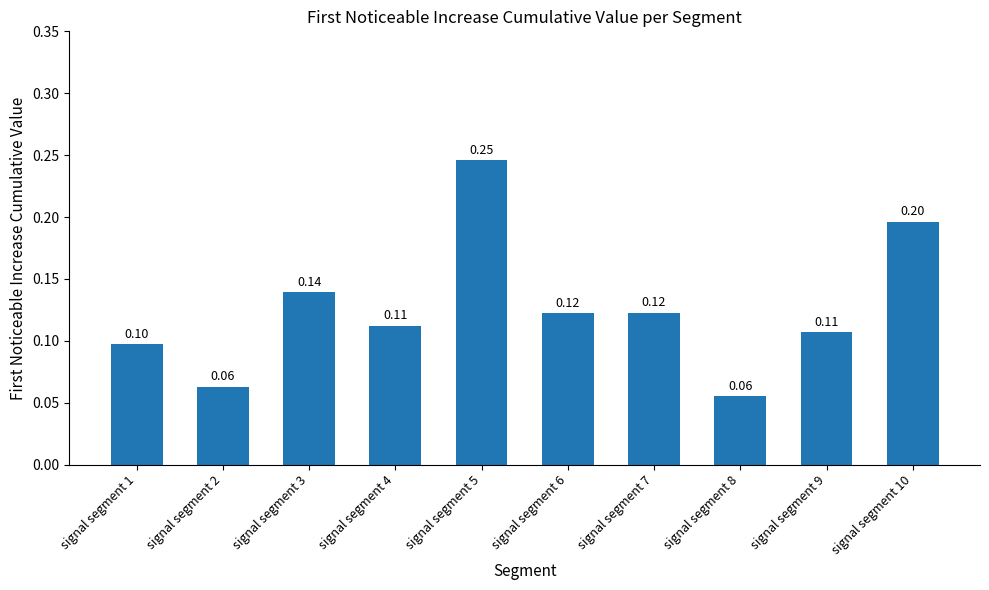

True or false: the data shows 0.2 at signal segment 10.

True